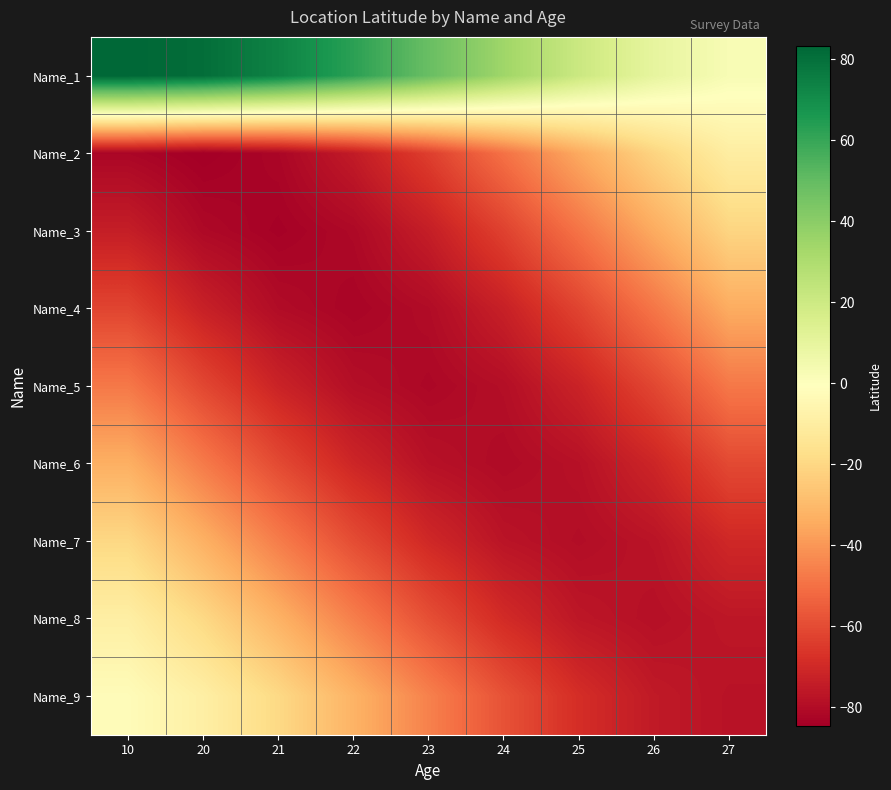

Which series changed the most between 24 and 25?

Name_2